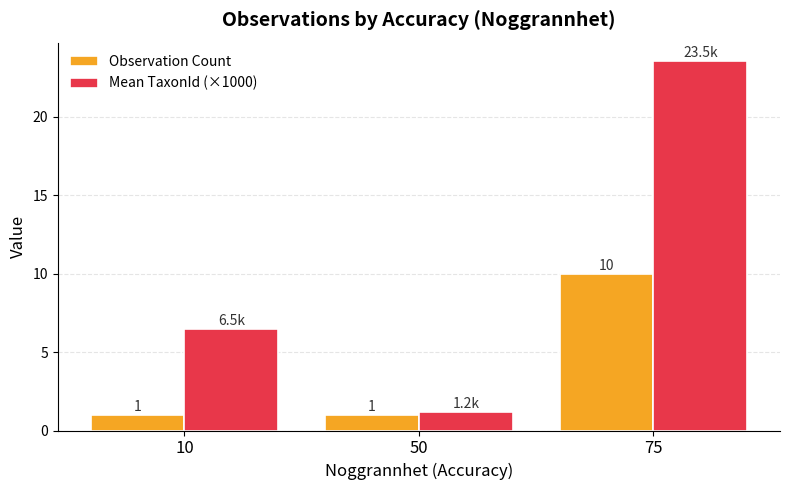

How many series are shown in this chart?

2